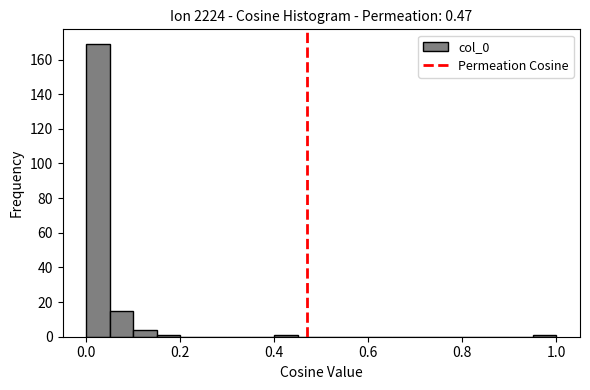

Around what value on the x-axis is the tallest bar? Give the approximate position of its centre, as read against the axis.

0.02